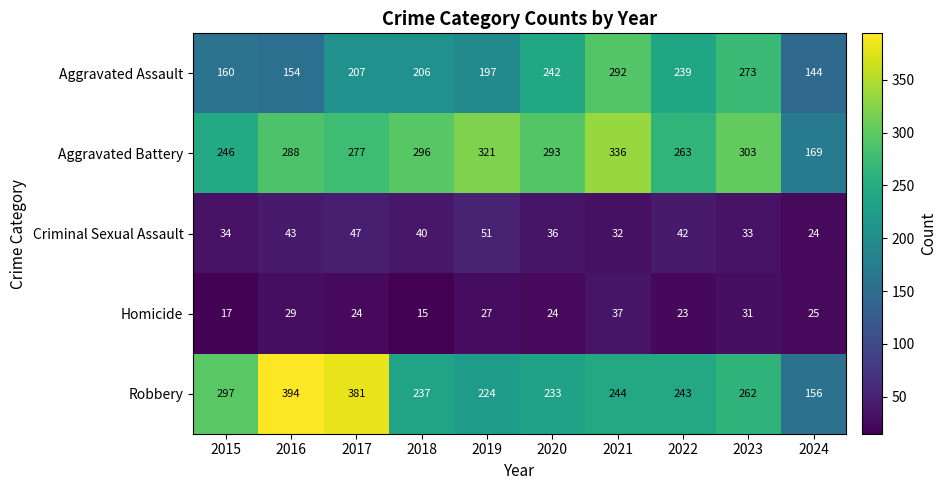

Which series has the largest total across all categories?

Aggravated Battery